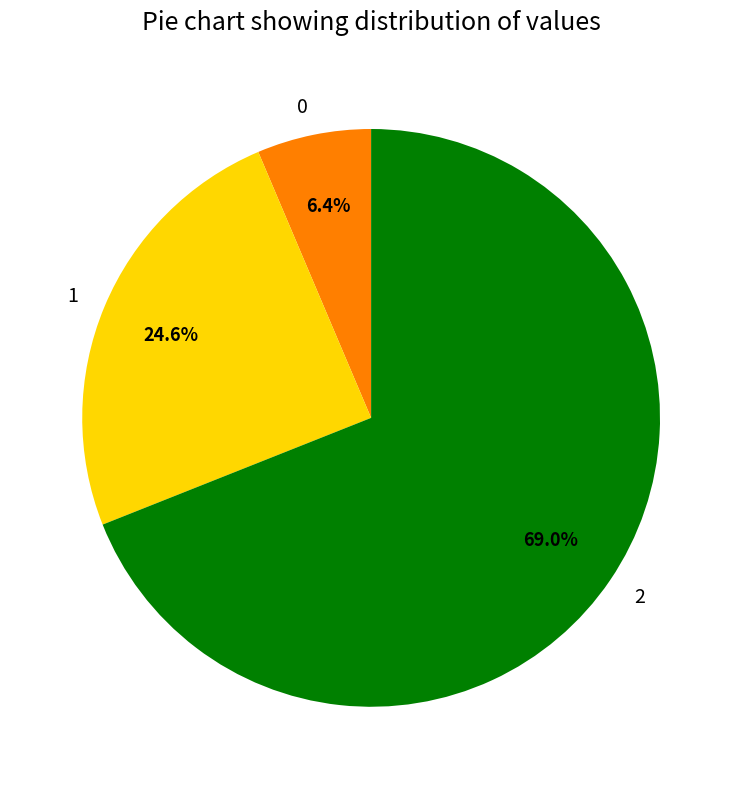

To the nearest percent, what is the average slice percentage?

33%